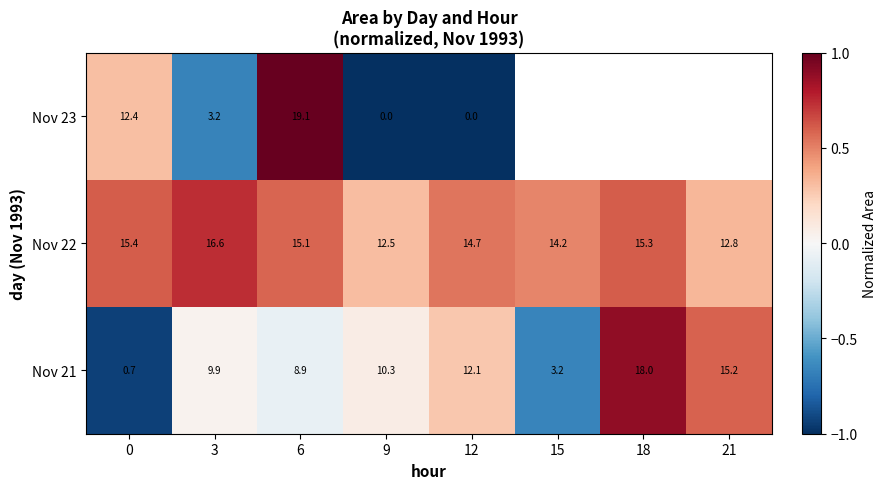

Is the value of Nov 22 at 21 greater than the value of Nov 23 at 3?

Yes